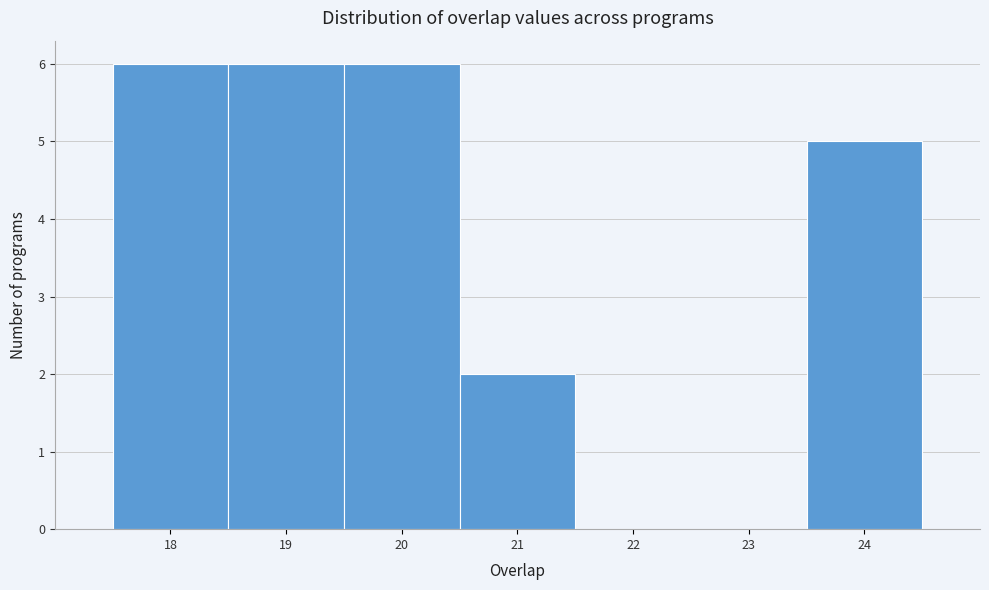

Reading left to right, transcribe this chart: for each bar, give the range it covers on the x-axis and its height. The values are not printed on the chart, so give them approximately, as read against the axis.

17.5 to 18.5: 6
18.5 to 19.5: 6
19.5 to 20.5: 6
20.5 to 21.5: 2
21.5 to 22.5: 0
22.5 to 23.5: 0
23.5 to 24.5: 5